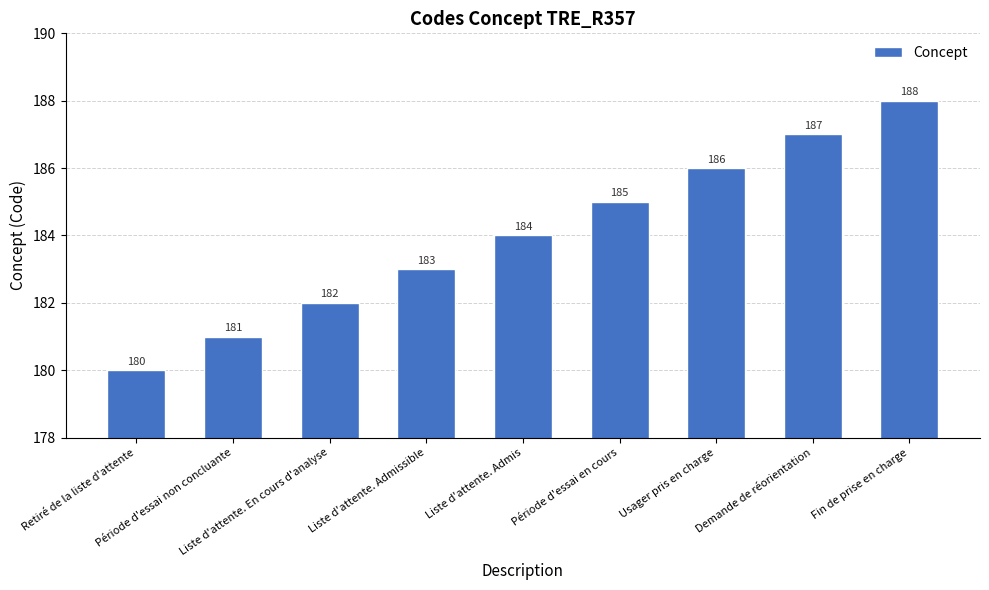

What is the label of the 4th bar from the left?

Liste d'attente. Admissible